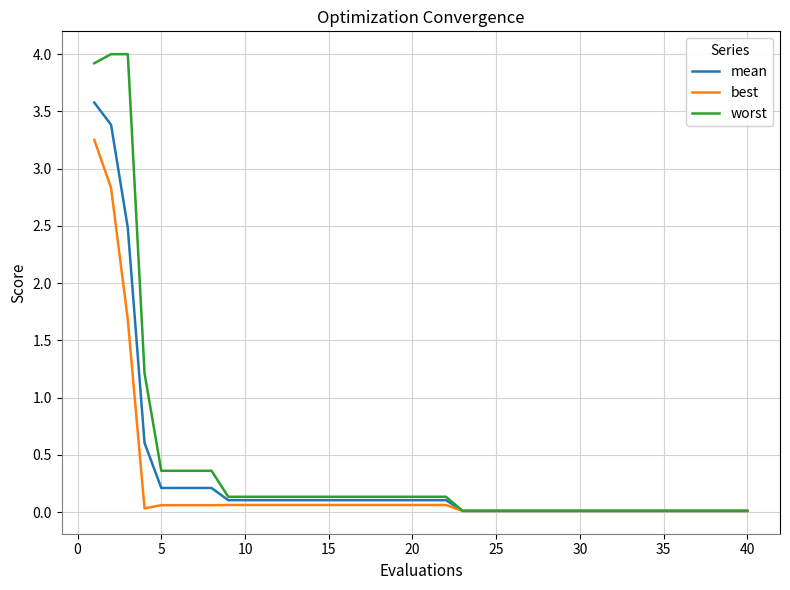

What is the highest value of the worst series?

4.0